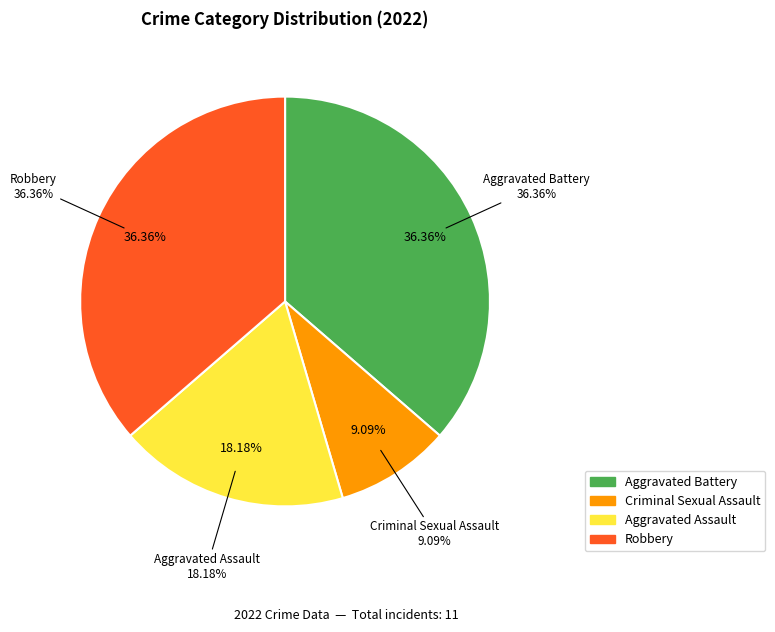

Which slice is the smallest?

Criminal Sexual Assault